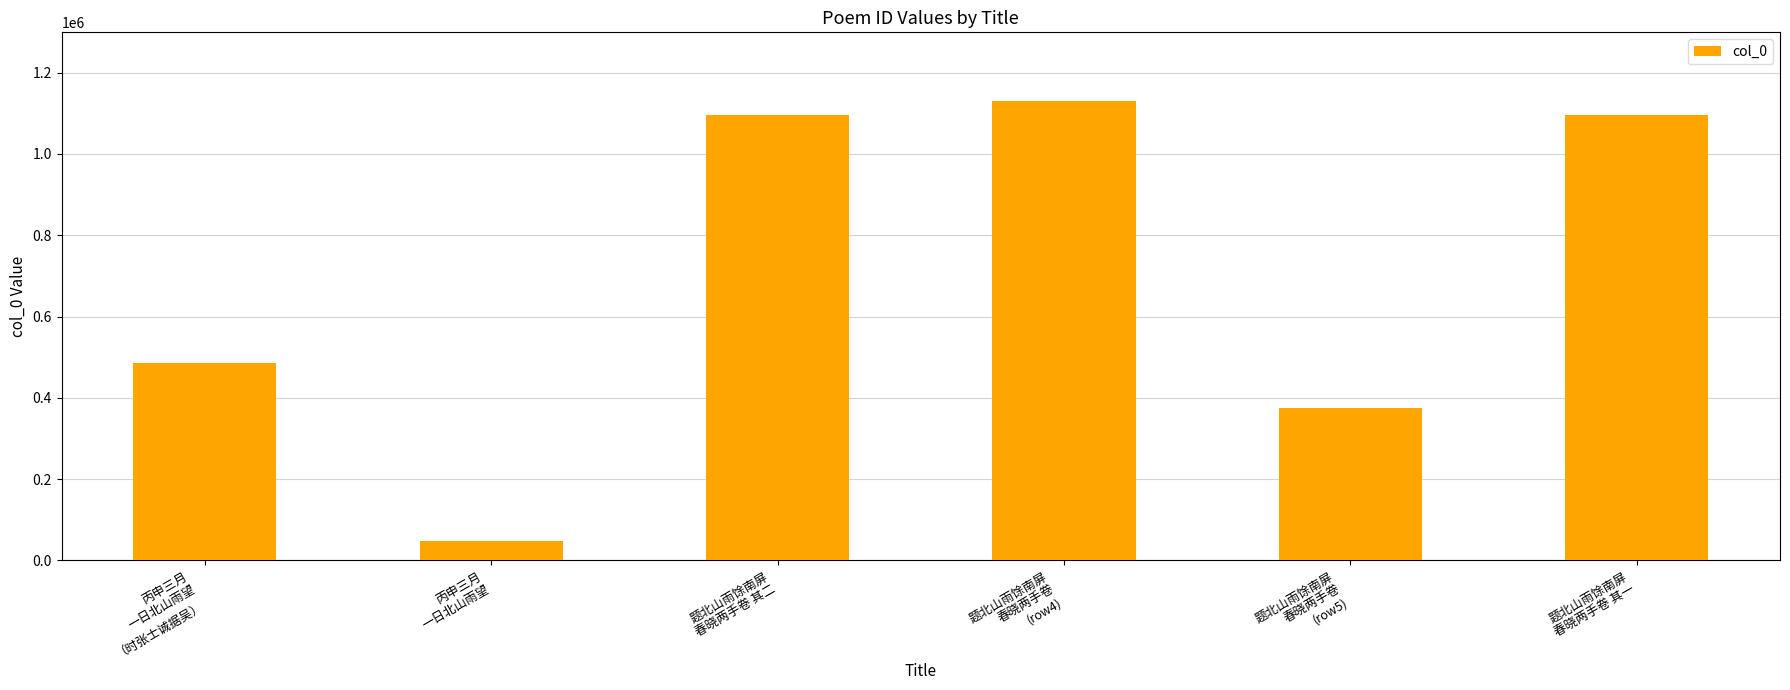

What is the change in value from 丙申三月
一日北山雨望
（时张士诚据吴） to 题北山雨馀南屏
春晓两手卷 其二?

+610373